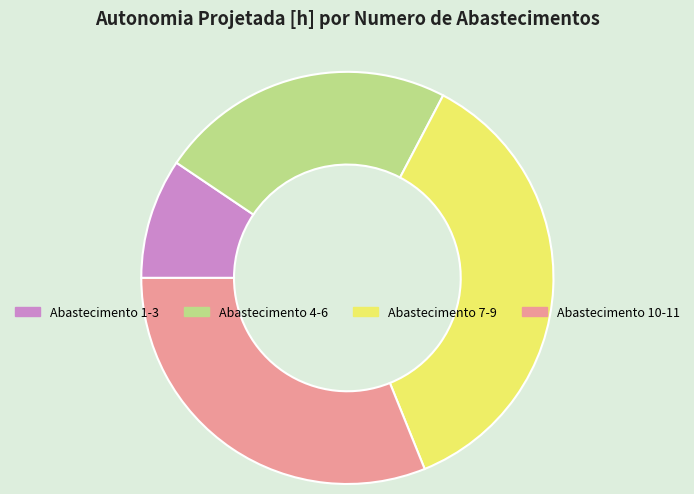

Does Abastecimento 10-11 account for over 50% of the chart?

No